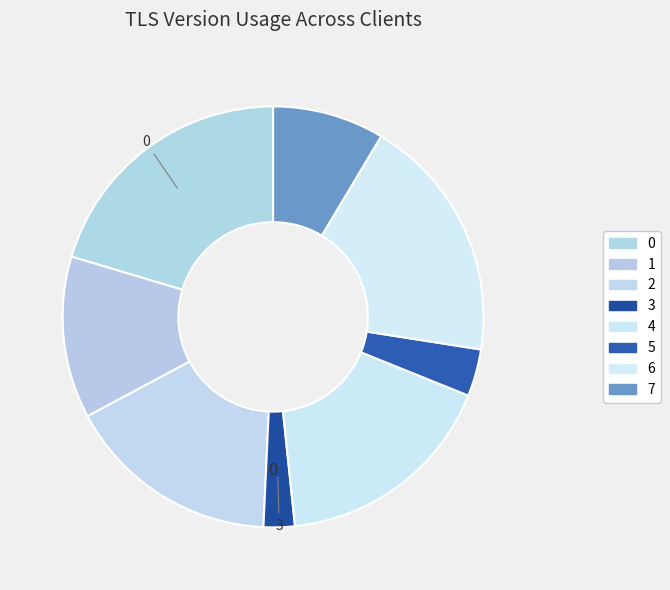

To the nearest percent, what is the average slice percentage?

12%